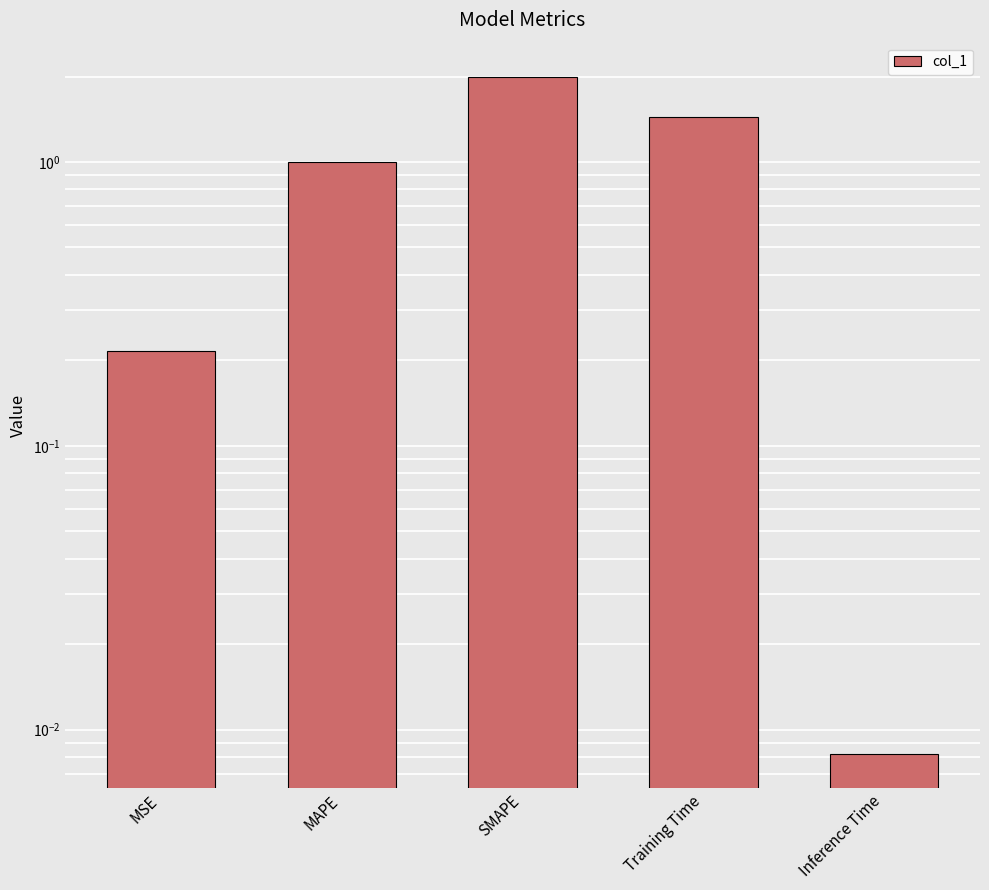

What is the greatest value displayed?

2.0